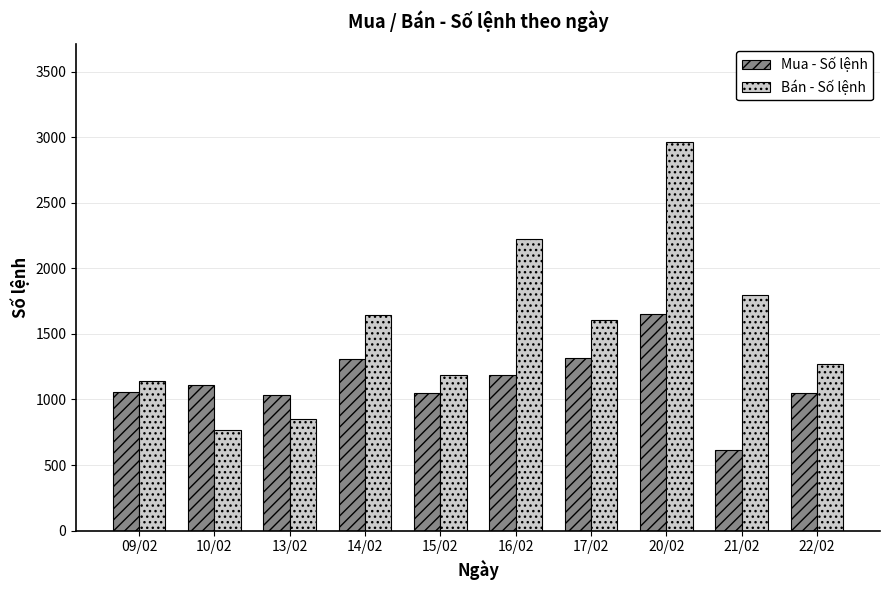

What position from the left is 20/02?

8